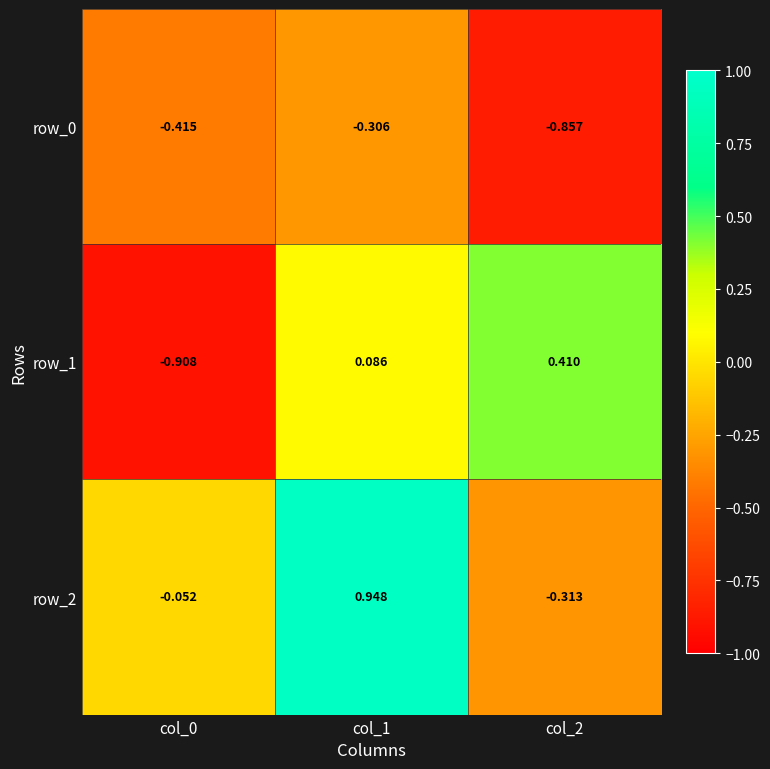

What is the sum of the row_1 values at col_1 and col_2?

0.5